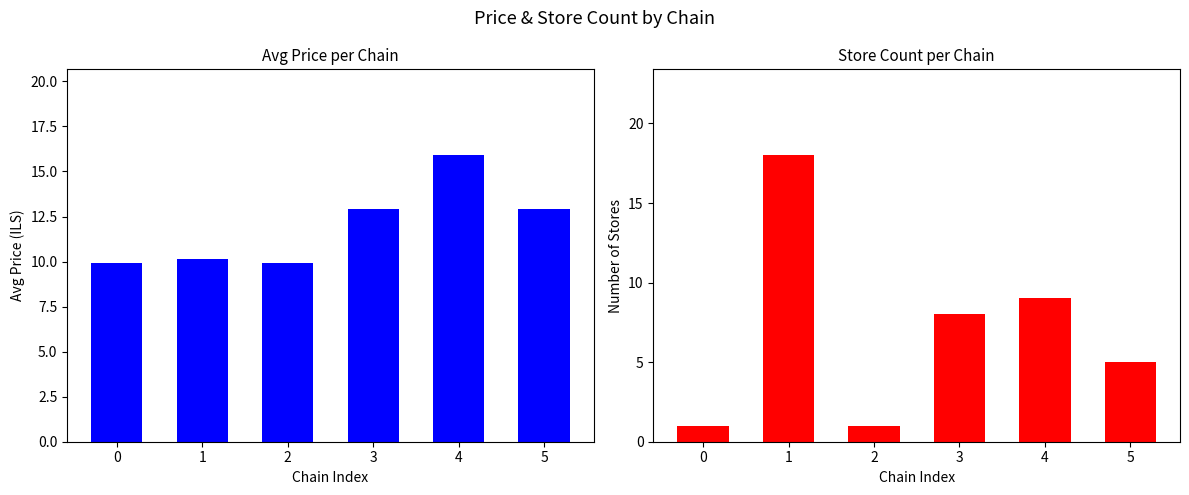

Count the number of data series in this chart.

2